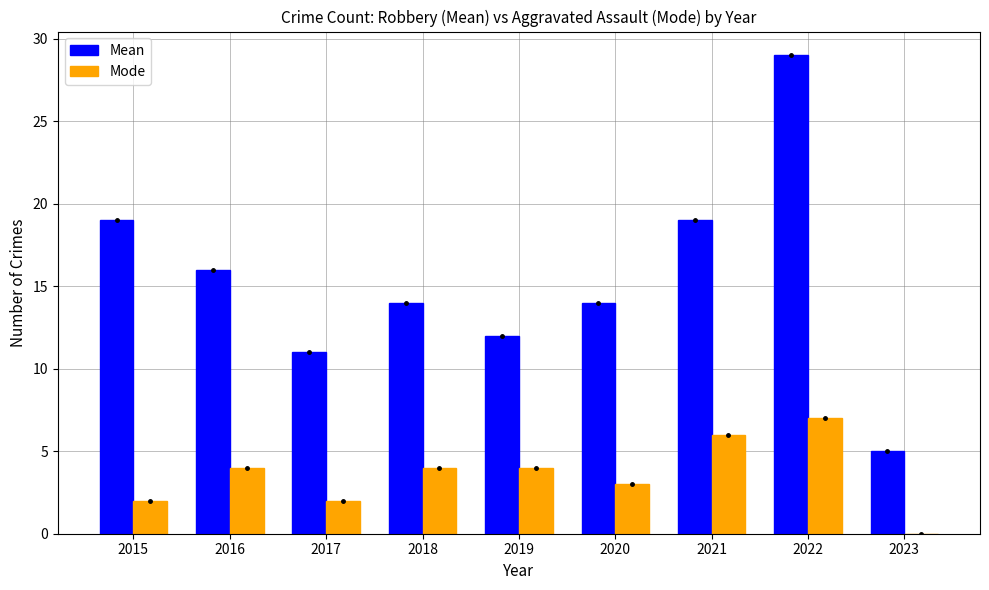

What is the sum of the Mode values at 2020 and 2017?

5